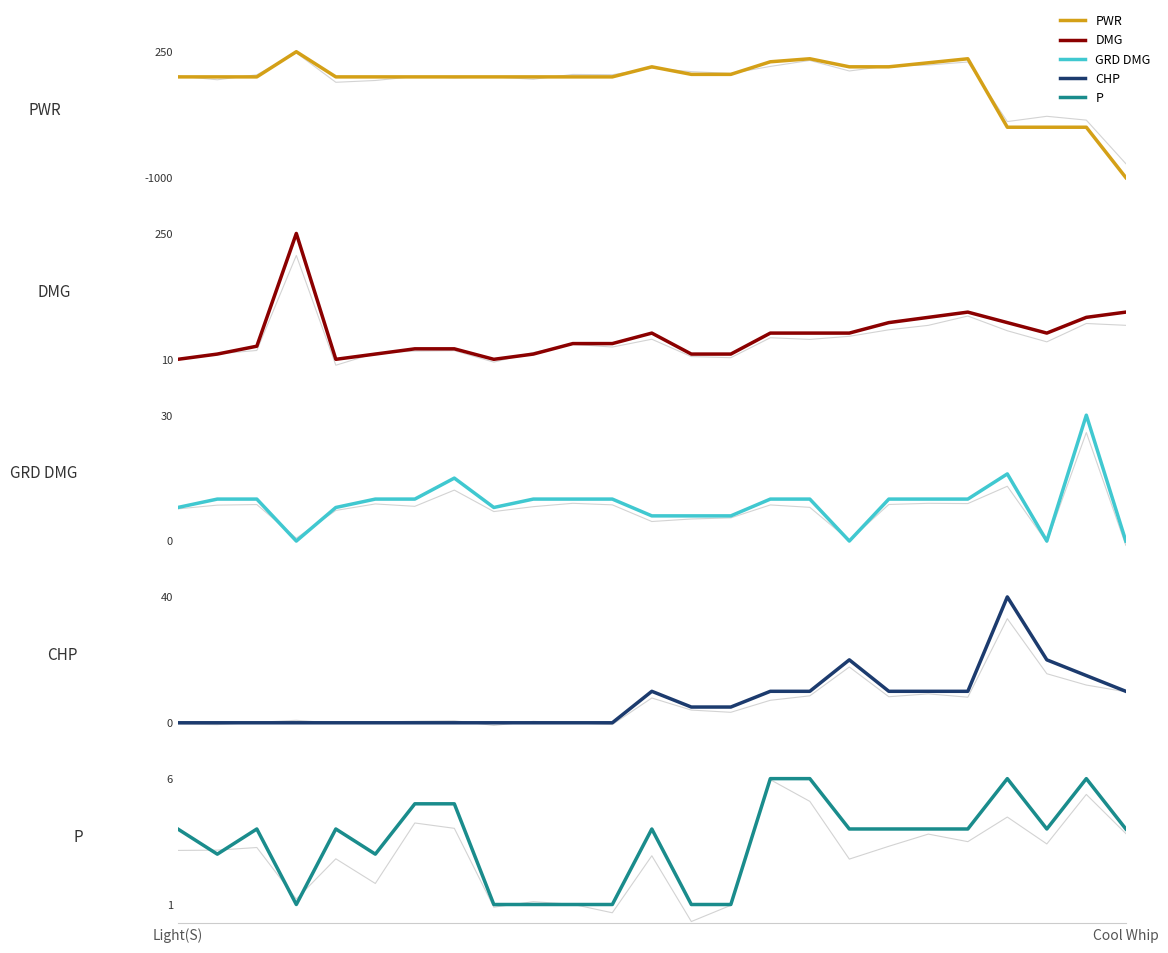

What is the difference between the PWR values at 20 and 6?

180